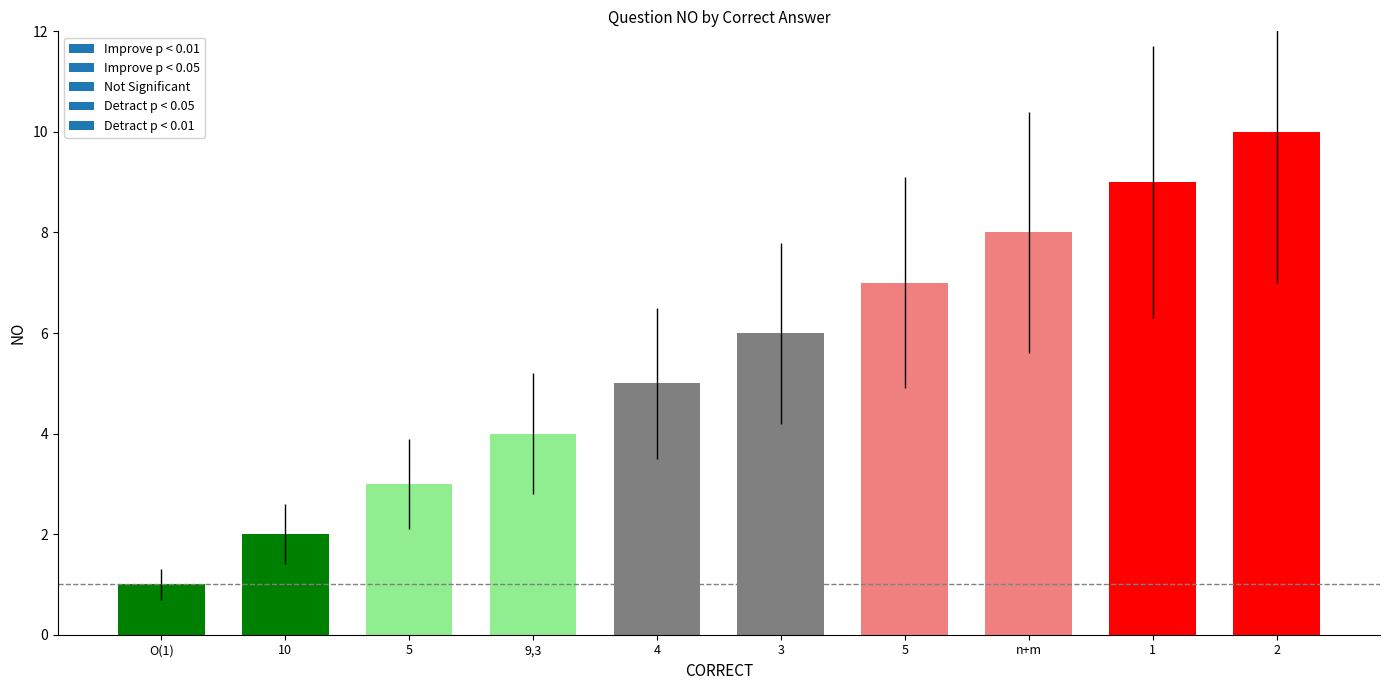

How many values are below 6?

5